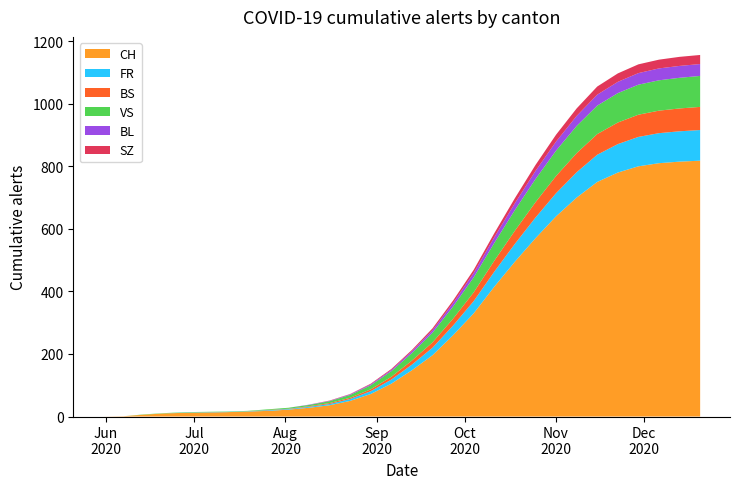

Reading left to right, extract all data points from this chart.

CH: 2020-05-31=0	2020-06-07=1	2020-06-14=6	2020-06-21=10	2020-06-28=12	2020-07-05=13	2020-07-12=14	2020-07-19=16	2020-07-26=18	2020-08-02=22	2020-08-09=28	2020-08-16=36	2020-08-23=50	2020-08-30=72	2020-09-06=105	2020-09-13=148	2020-09-20=196	2020-09-27=260	2020-10-04=330	2020-10-11=415	2020-10-18=495	2020-10-25=570	2020-11-01=640	2020-11-08=700	2020-11-15=750	2020-11-22=780	2020-11-29=800	2020-12-06=810	2020-12-13=815	2020-12-20=818
FR: 2020-05-31=0	2020-06-07=0	2020-06-14=0	2020-06-21=0	2020-06-28=1	2020-07-05=1	2020-07-12=1	2020-07-19=1	2020-07-26=2	2020-08-02=2	2020-08-09=3	2020-08-16=4	2020-08-23=6	2020-08-30=9	2020-09-06=13	2020-09-13=18	2020-09-20=24	2020-09-27=31	2020-10-04=39	2020-10-11=48	2020-10-18=57	2020-10-25=66	2020-11-01=74	2020-11-08=81	2020-11-15=87	2020-11-22=91	2020-11-29=94	2020-12-06=96	2020-12-13=97	2020-12-20=98
BS: 2020-05-31=0	2020-06-07=0	2020-06-14=0	2020-06-21=0	2020-06-28=0	2020-07-05=0	2020-07-12=0	2020-07-19=0	2020-07-26=1	2020-08-02=1	2020-08-09=2	2020-08-16=3	2020-08-23=4	2020-08-30=6	2020-09-06=9	2020-09-13=13	2020-09-20=17	2020-09-27=22	2020-10-04=28	2020-10-11=35	2020-10-18=42	2020-10-25=49	2020-11-01=55	2020-11-08=61	2020-11-15=66	2020-11-22=69	2020-11-29=71	2020-12-06=72	2020-12-13=73	2020-12-20=74
VS: 2020-05-31=0	2020-06-07=0	2020-06-14=1	2020-06-21=1	2020-06-28=1	2020-07-05=1	2020-07-12=1	2020-07-19=1	2020-07-26=2	2020-08-02=3	2020-08-09=4	2020-08-16=6	2020-08-23=9	2020-08-30=13	2020-09-06=18	2020-09-13=24	2020-09-20=31	2020-09-27=39	2020-10-04=48	2020-10-11=57	2020-10-18=66	2020-10-25=74	2020-11-01=81	2020-11-08=87	2020-11-15=91	2020-11-22=94	2020-11-29=96	2020-12-06=97	2020-12-13=98	2020-12-20=99
BL: 2020-05-31=0	2020-06-07=0	2020-06-14=0	2020-06-21=0	2020-06-28=0	2020-07-05=0	2020-07-12=0	2020-07-19=0	2020-07-26=0	2020-08-02=0	2020-08-09=1	2020-08-16=1	2020-08-23=2	2020-08-30=3	2020-09-06=4	2020-09-13=6	2020-09-20=8	2020-09-27=11	2020-10-04=14	2020-10-11=18	2020-10-18=22	2020-10-25=26	2020-11-01=29	2020-11-08=32	2020-11-15=35	2020-11-22=36	2020-11-29=37	2020-12-06=38	2020-12-13=38	2020-12-20=38
SZ: 2020-05-31=0	2020-06-07=0	2020-06-14=0	2020-06-21=0	2020-06-28=0	2020-07-05=0	2020-07-12=0	2020-07-19=0	2020-07-26=0	2020-08-02=0	2020-08-09=0	2020-08-16=1	2020-08-23=1	2020-08-30=2	2020-09-06=3	2020-09-13=4	2020-09-20=6	2020-09-27=8	2020-10-04=10	2020-10-11=13	2020-10-18=16	2020-10-25=19	2020-11-01=22	2020-11-08=24	2020-11-15=26	2020-11-22=27	2020-11-29=28	2020-12-06=28	2020-12-13=29	2020-12-20=29